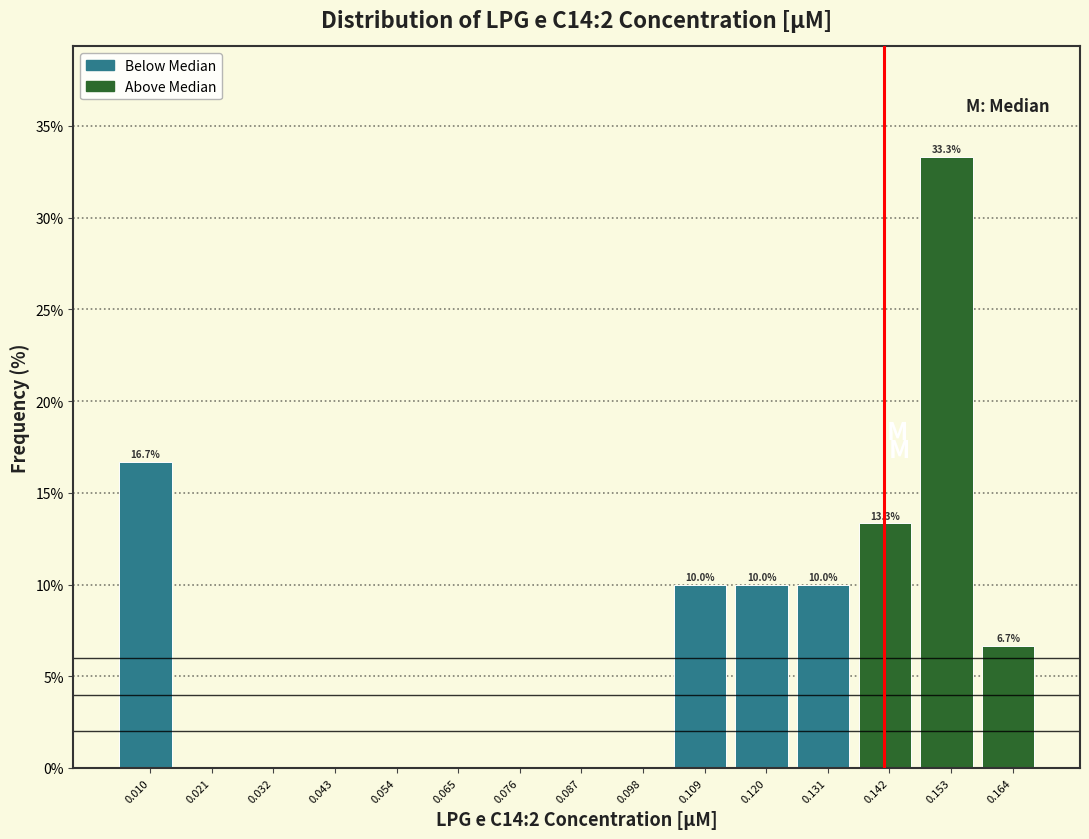

Reading right to left, extract all data points from this chart.

0.164=6.7	0.153=33.3	0.142=13.3	0.131=10.0	0.120=10.0	0.109=10.0	0.098=0.0	0.087=0.0	0.076=0.0	0.065=0.0	0.054=0.0	0.043=0.0	0.032=0.0	0.021=0.0	0.010=16.7